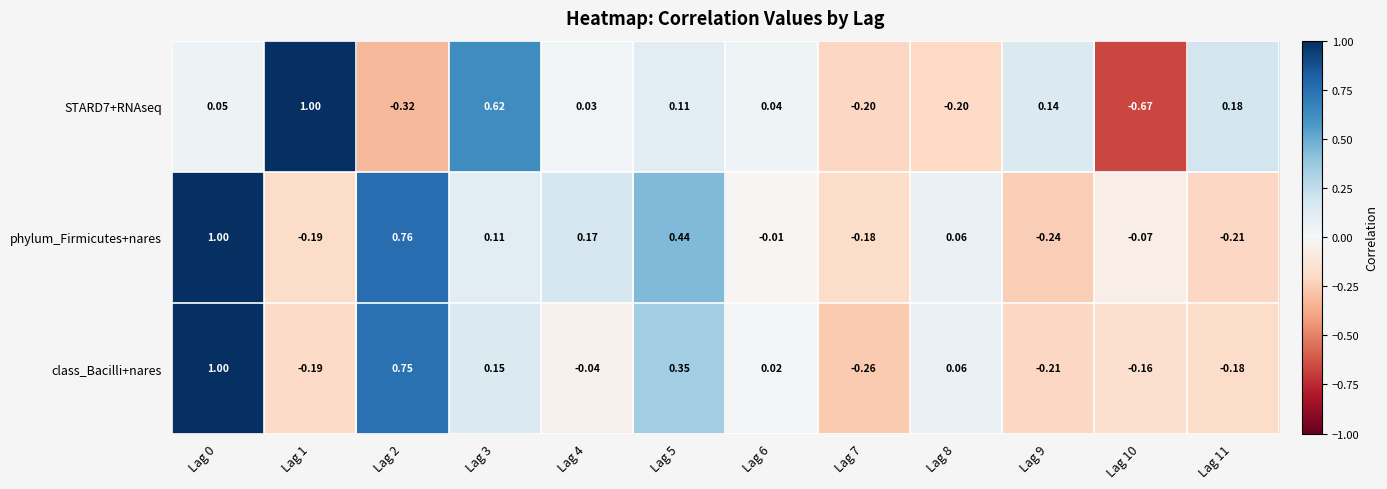

Which series changed the most between Lag 4 and Lag 9?

phylum_Firmicutes+nares